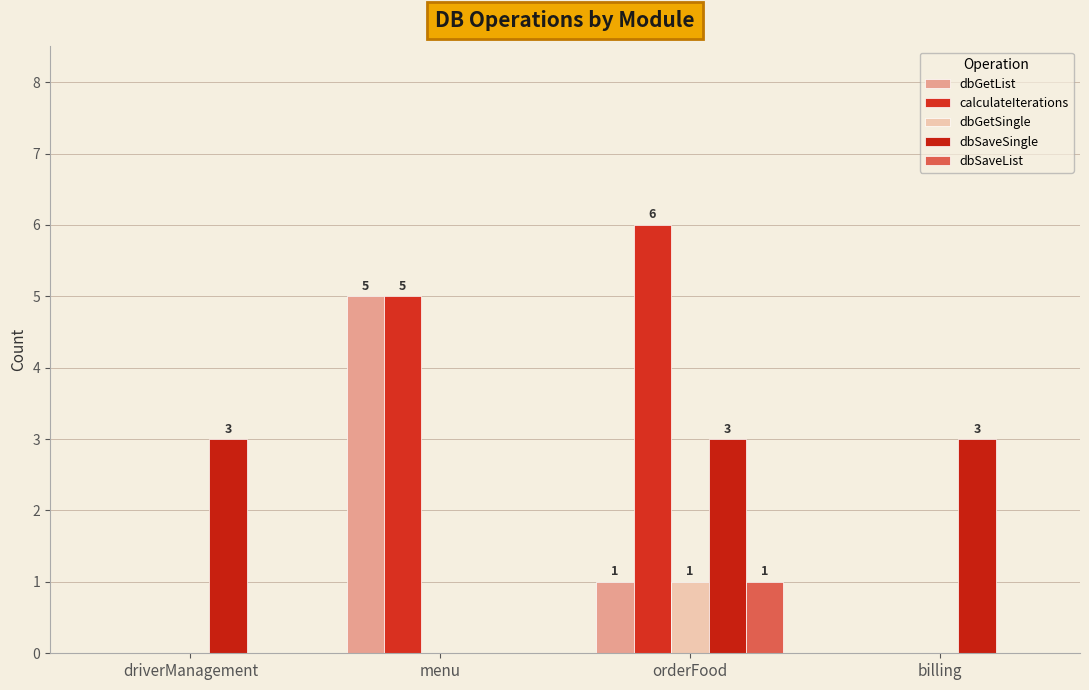

Which series has the largest total across all categories?

calculateIterations